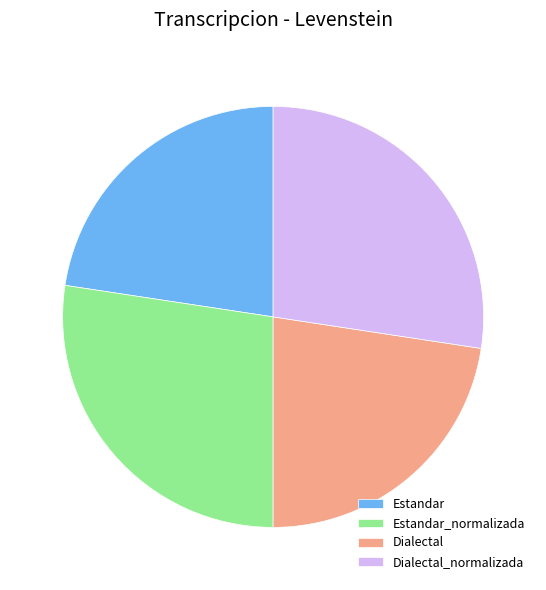

Is there any slice that represents more than half of the pie?

No